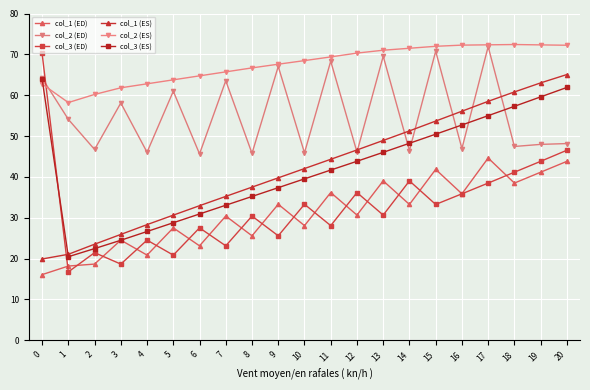

True or false: col_2 (ED) has a value of 20.1 at 8.

False